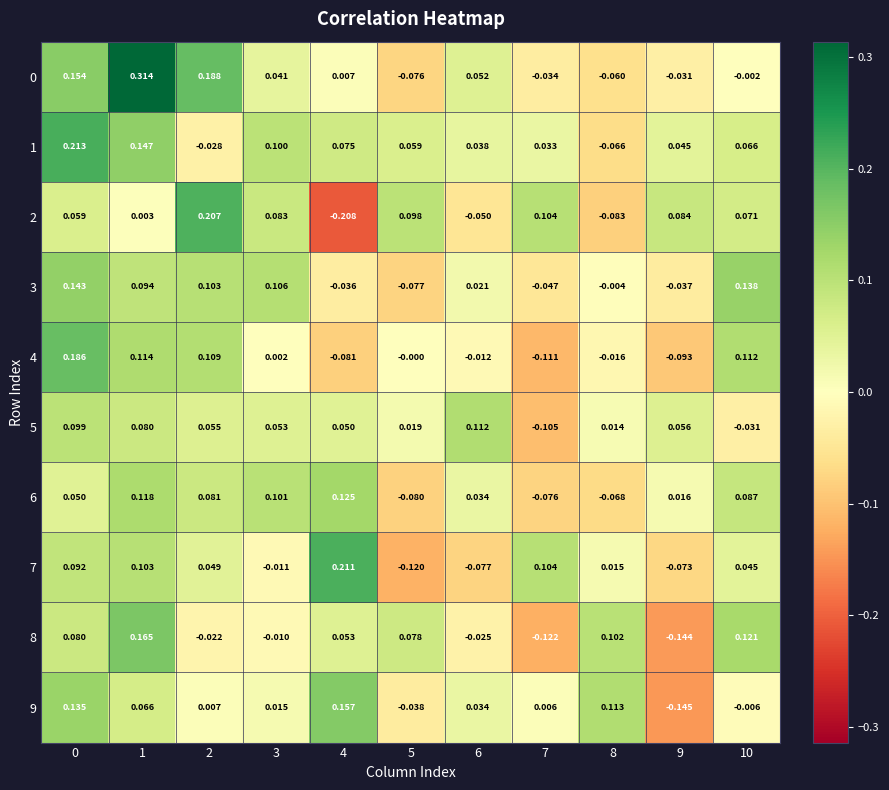

Is the value of 5 at 6 greater than the value of 3 at 1?

Yes